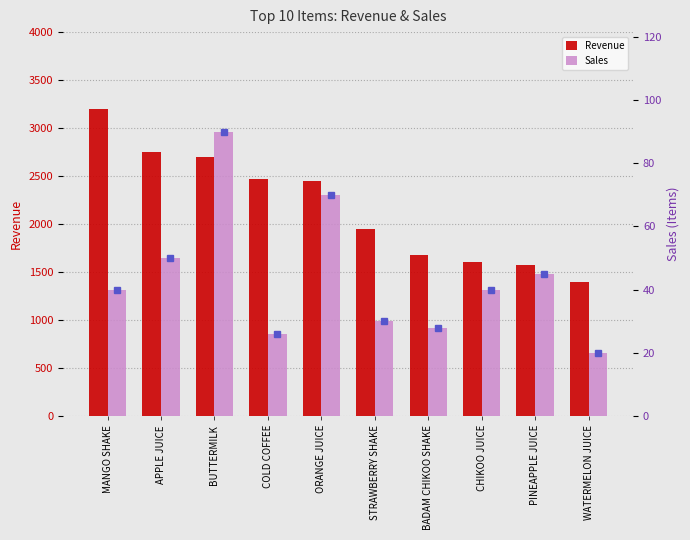

Rank the series by their maximum value, from lowest to highest.

Sales, Revenue